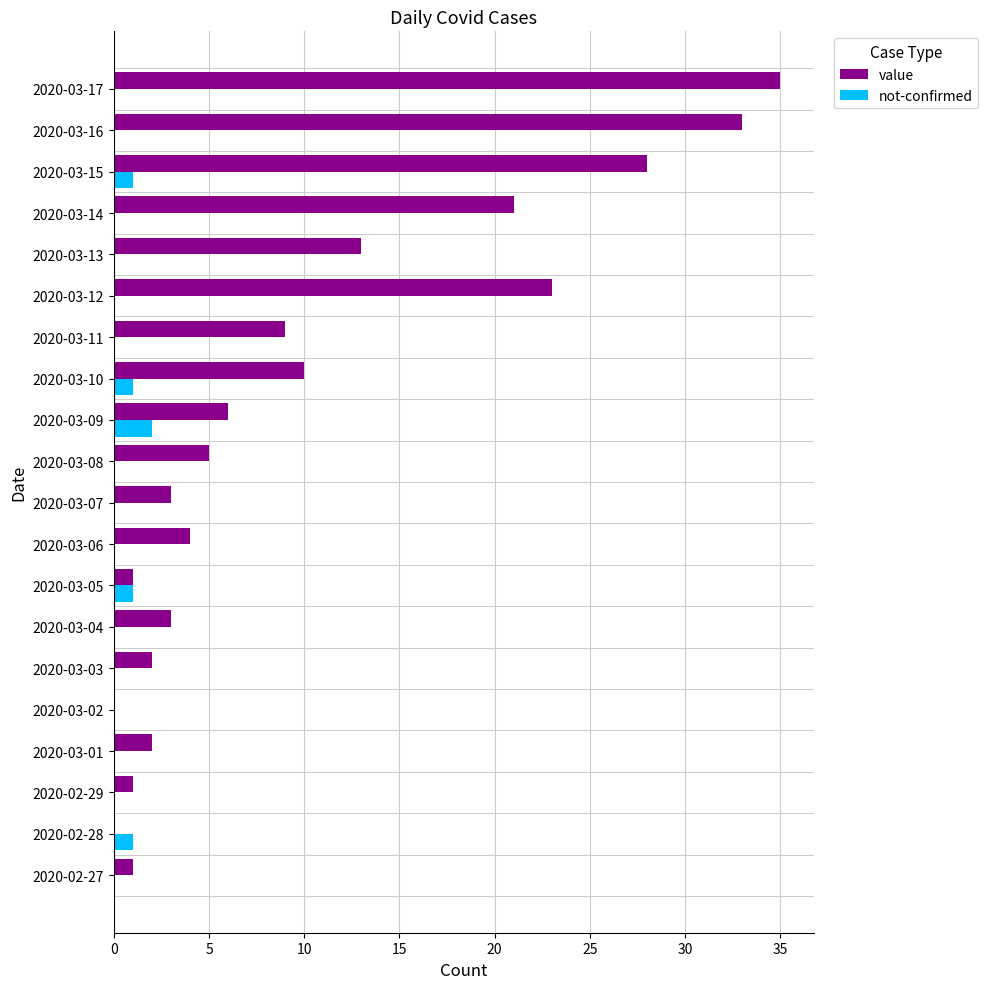

Which category has the highest value in the value series?

2020-03-17